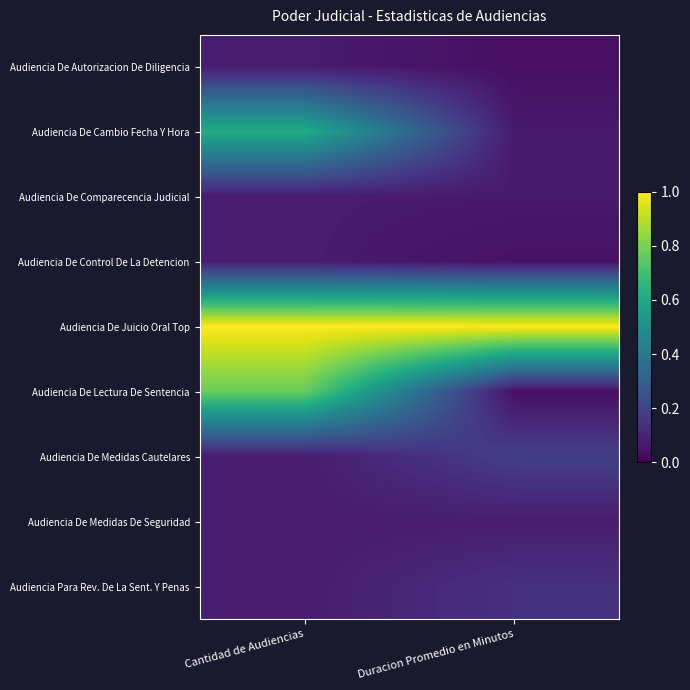

At which category does the chart reach its minimum across all series?

Duracion Promedio en Minutos